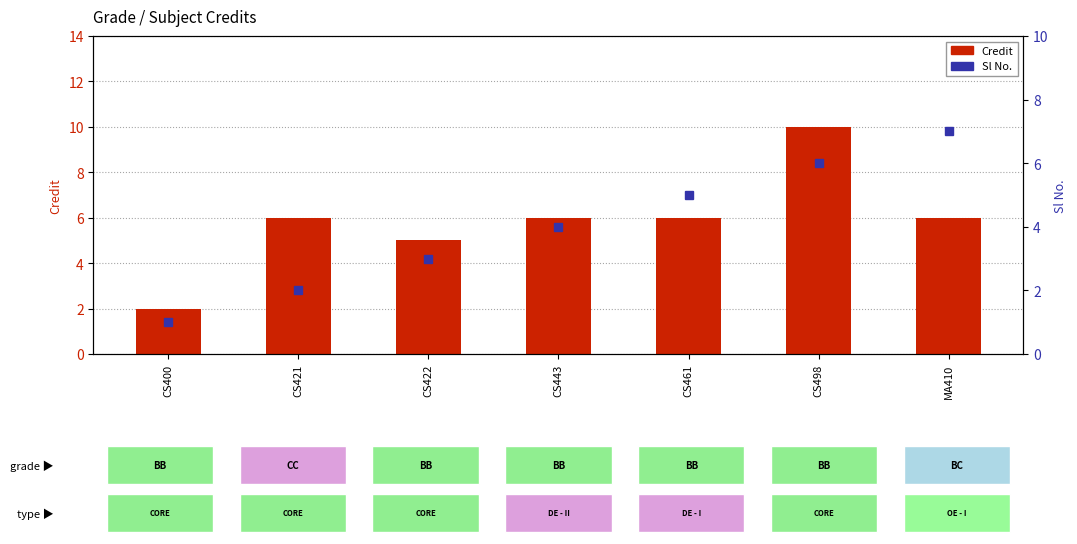

Is the value of Credit at MA410 greater than the value of Sl No. at CS498?

No